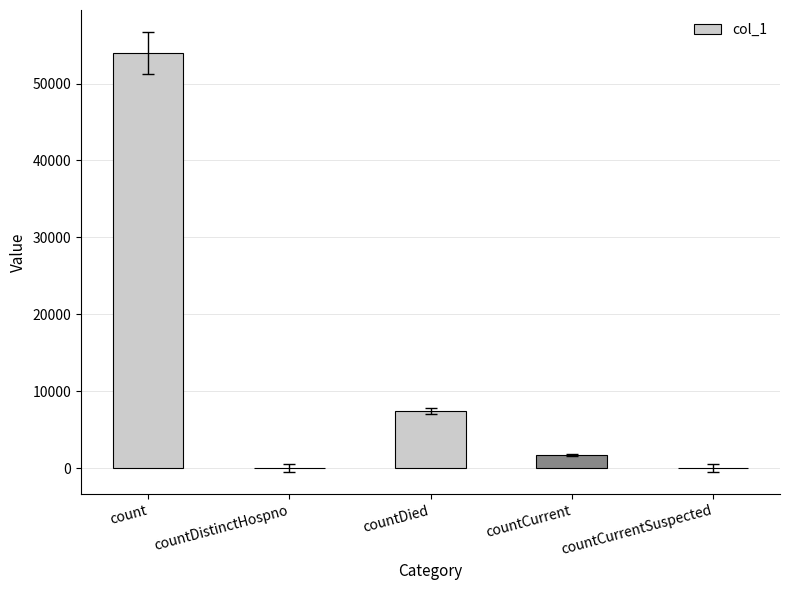

At which category does the chart reach its peak across all series?

count